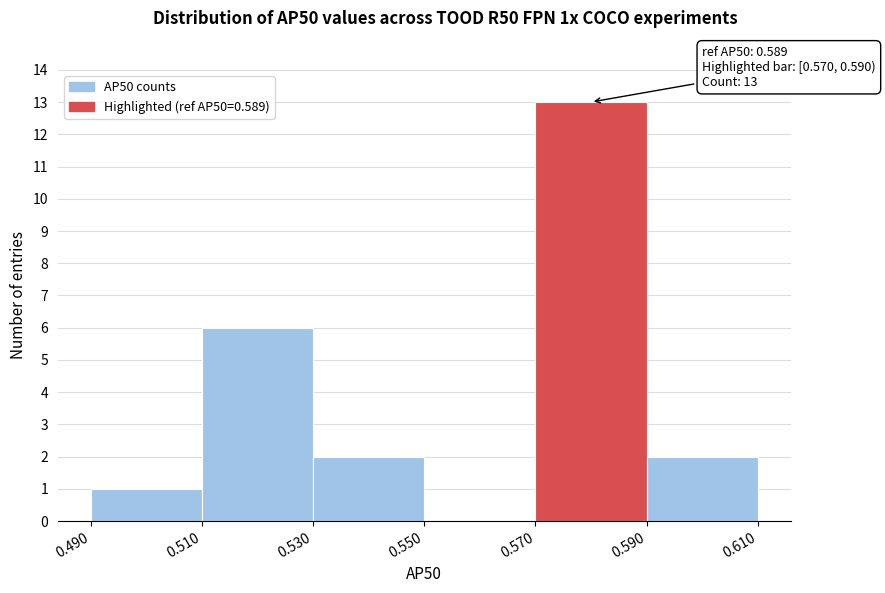

Over which range of the x-axis is the bar tallest?

0.570 to 0.590